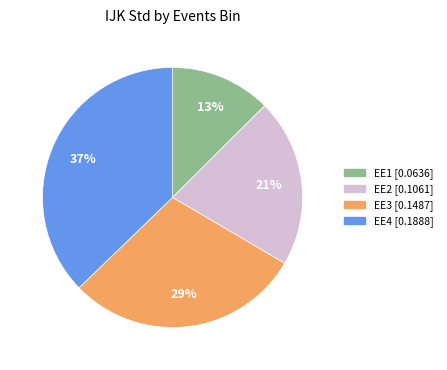

Count the number of slices in the pie.

4